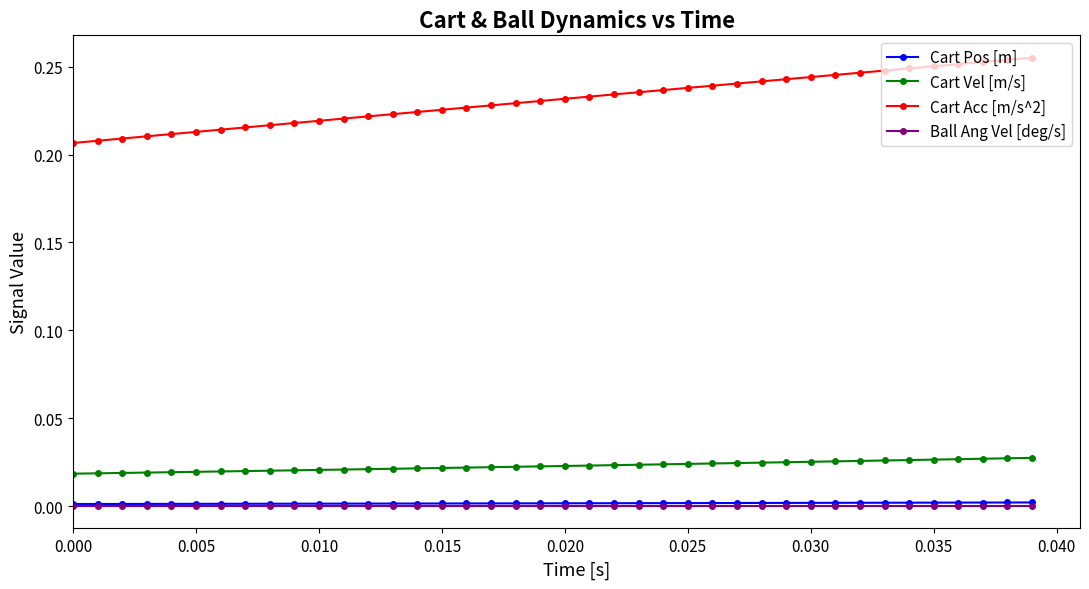

True or false: Cart Acc [m/s^2] and Ball Ang Vel [deg/s] intersect in this chart.

False